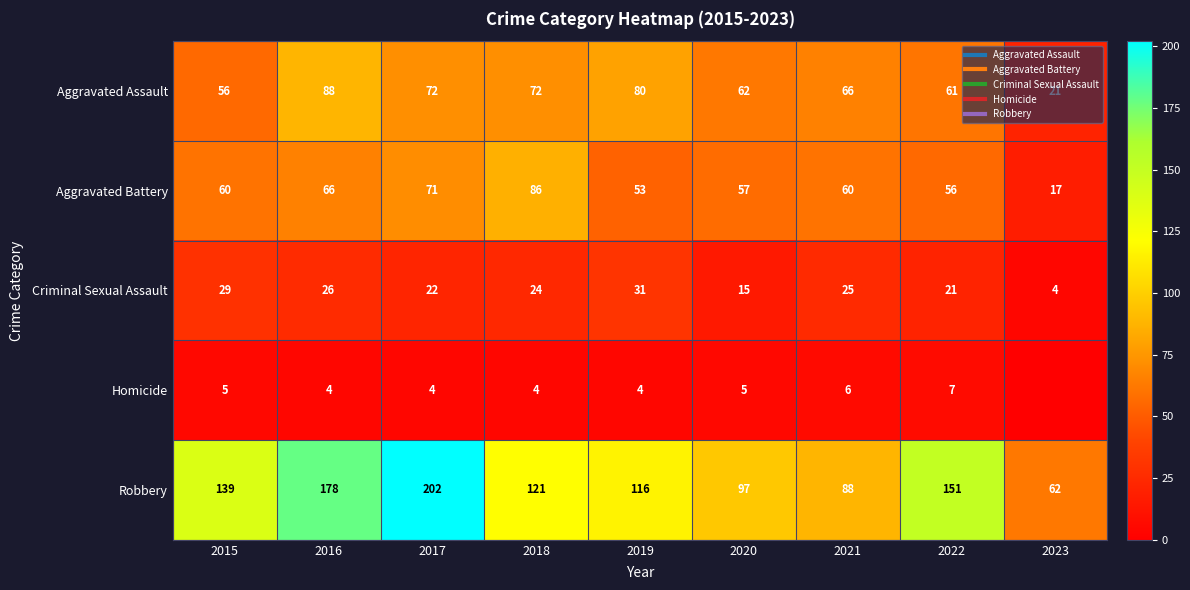

What is the difference between the second highest and minimum values in the Criminal Sexual Assault series?

25